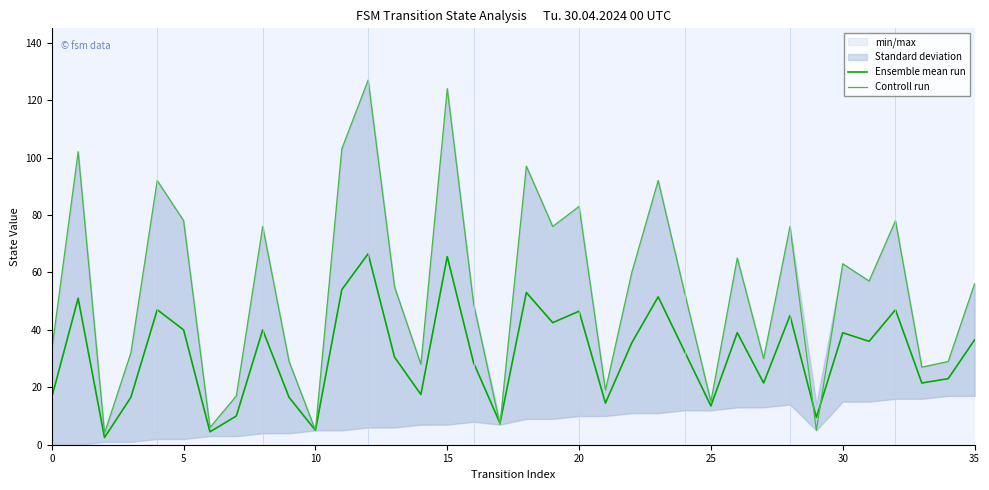

Does the chart display data point markers on the line(s)?

No